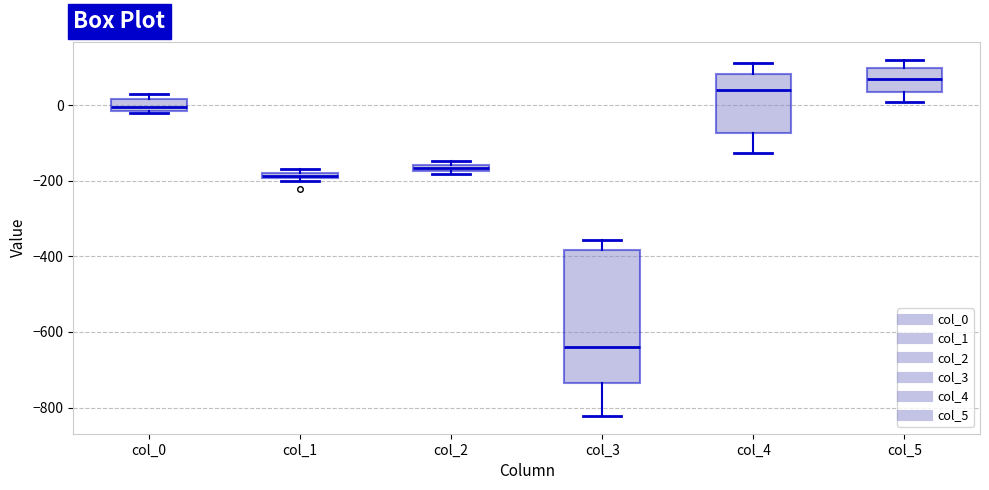

Where does the median line of the box for col_4 sit on the y-axis? The values are not printed on the chart, so give them approximately, as read against the axis.

40